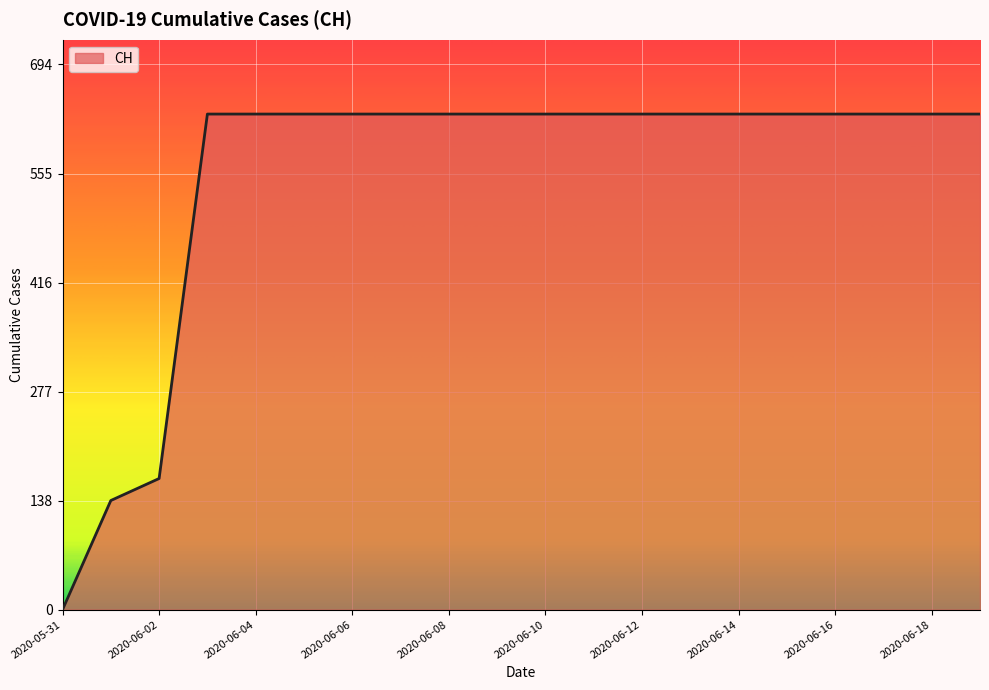

What is the maximum value shown in the chart?

631